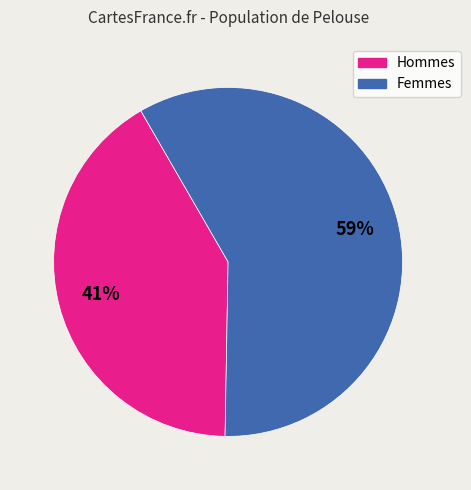

Does any single category account for the majority?

Yes